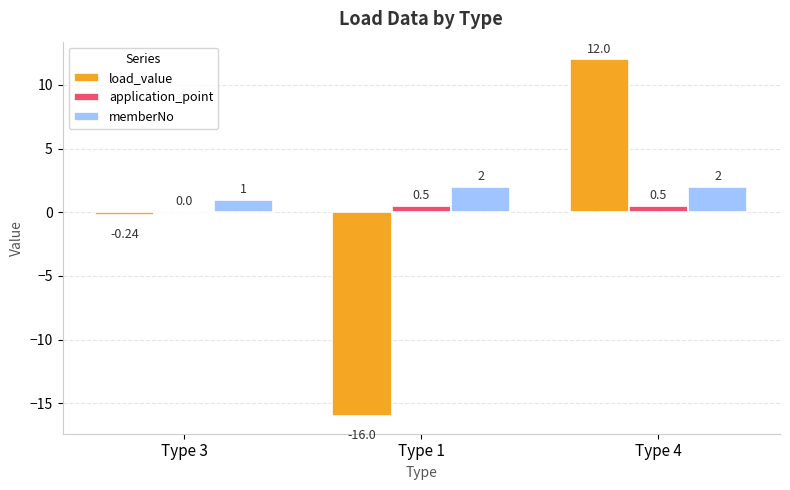

What is the sum of the memberNo values at Type 1 and Type 3?

3.0